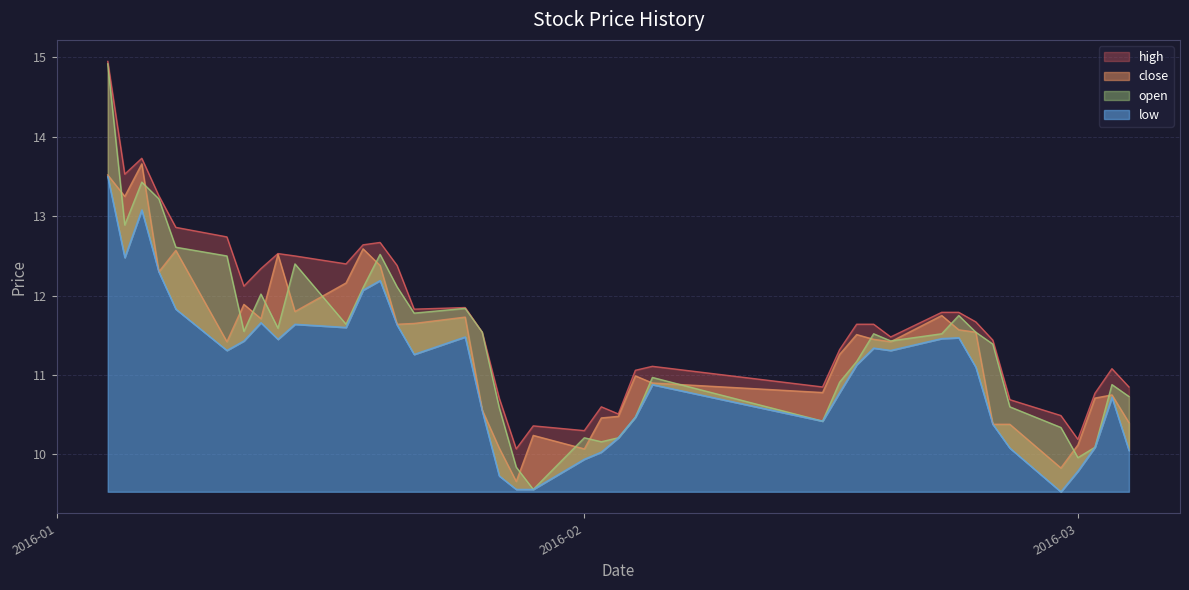

The open series shows 21.3 at open. True or false?

False